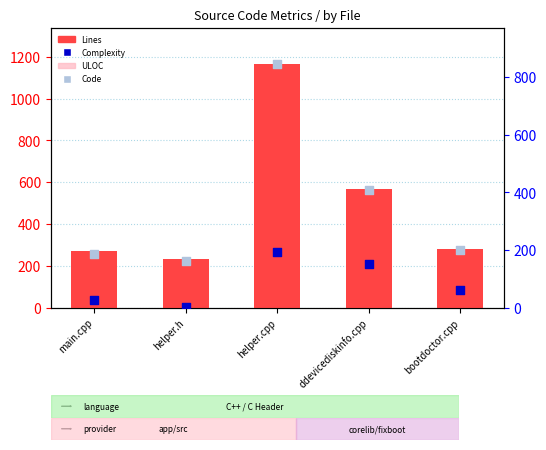

What is the total value across all series at bootdoctor.cpp?

717